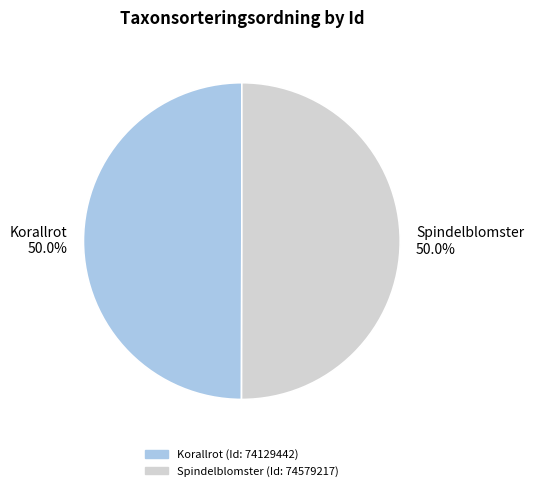

How much of the chart is everything except Spindelblomster 50.0%?

50.0%